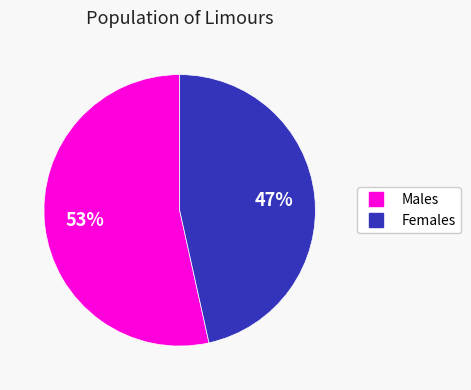

To the nearest percent, what is the average slice percentage?

50%